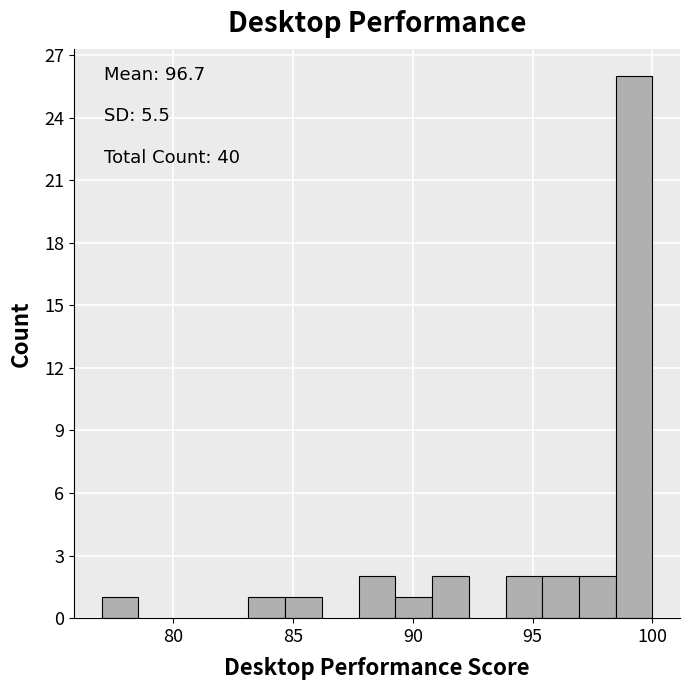

Around what value on the x-axis is the tallest bar? Give the approximate position of its centre, as read against the axis.

99.0